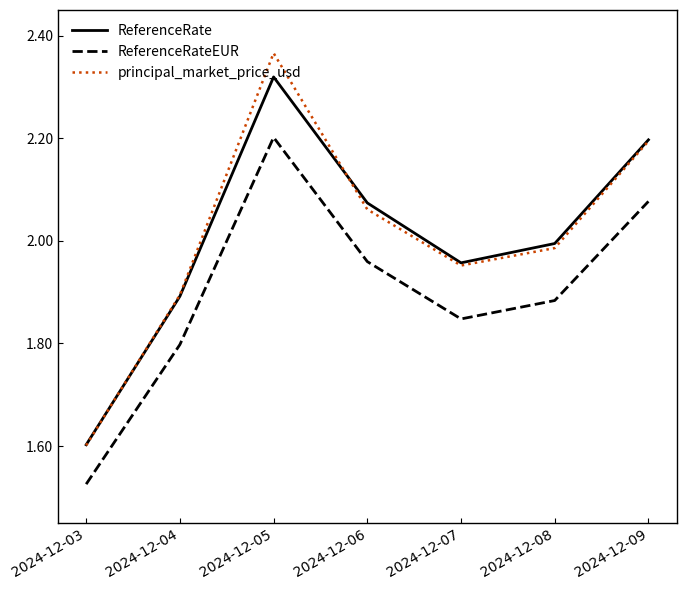

The ReferenceRateEUR series shows 1.4 at 2024-12-09. True or false?

False